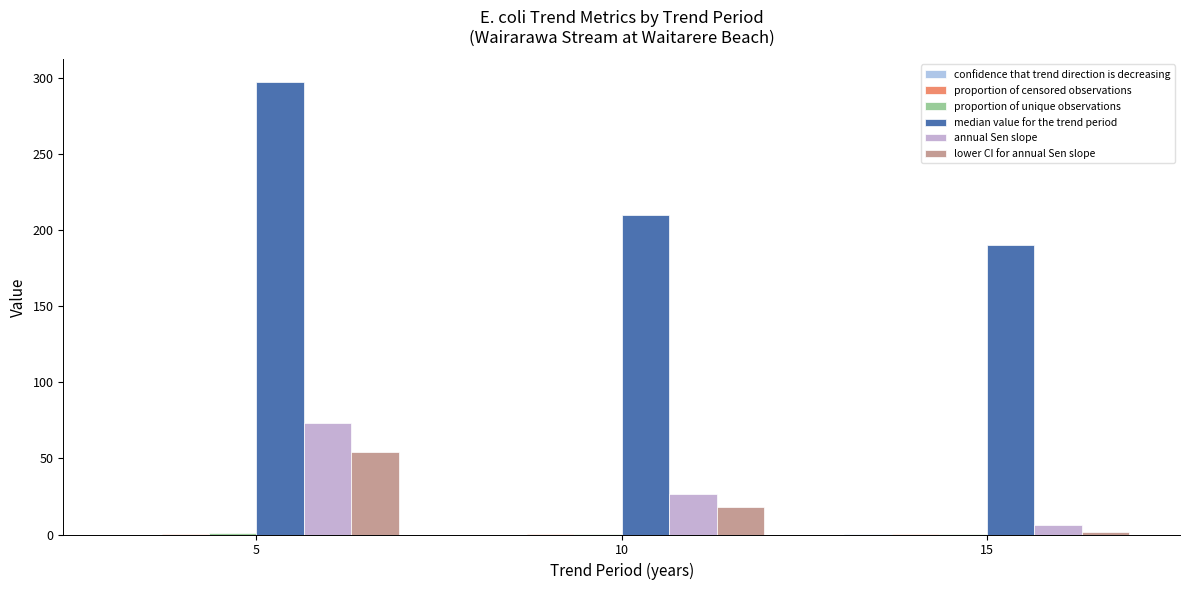

Which category has the lowest value across all series?

10